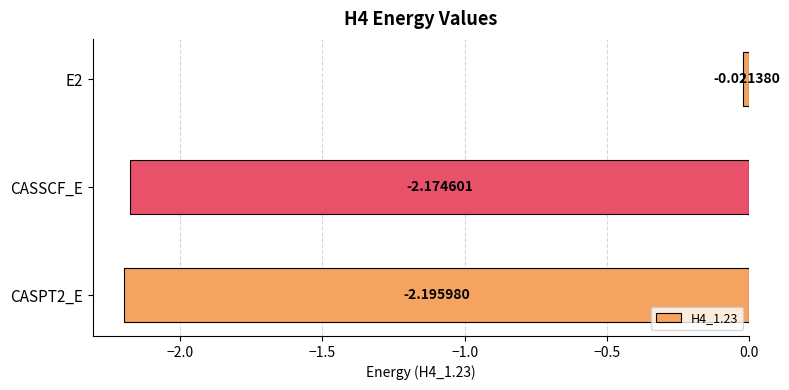

What is the label of the 2nd bar from the bottom?

CASSCF_E